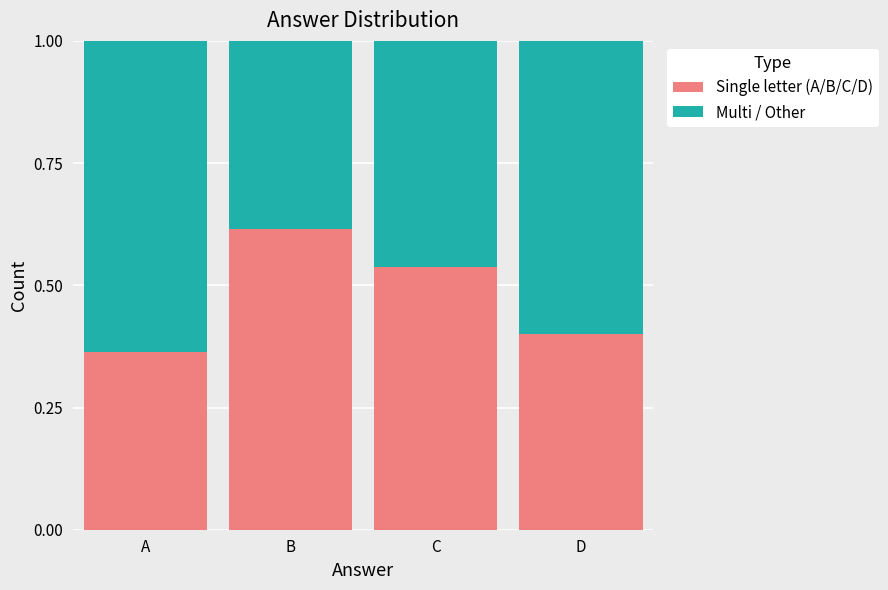

What is the sum of all Single letter (A/B/C/D) values?

1.9